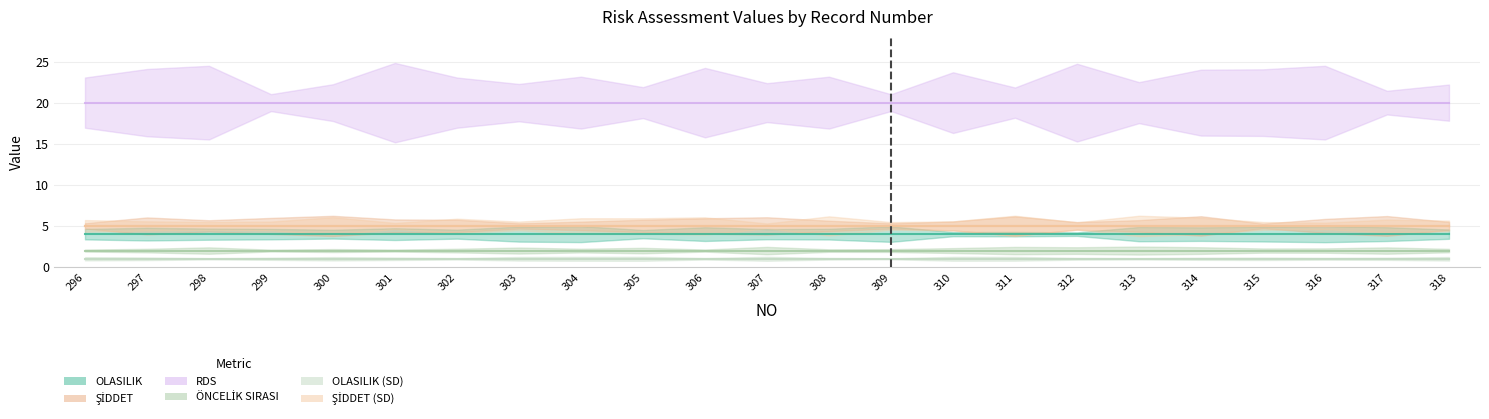

Which has a higher value, 303 or 296?

303